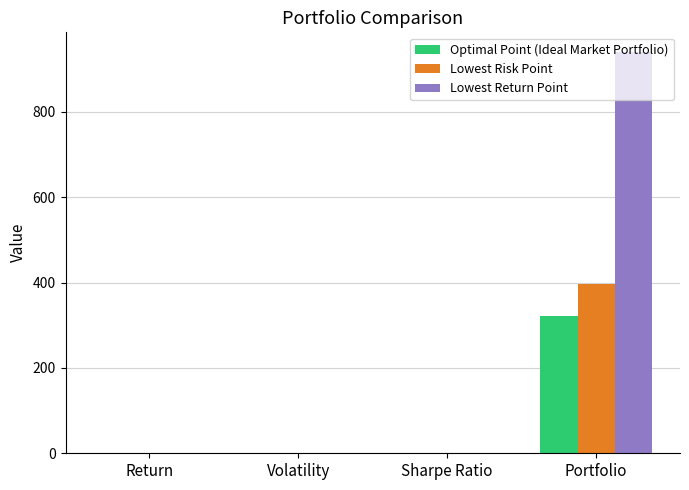

Between Volatility and Portfolio, which series saw the biggest shift?

Lowest Return Point